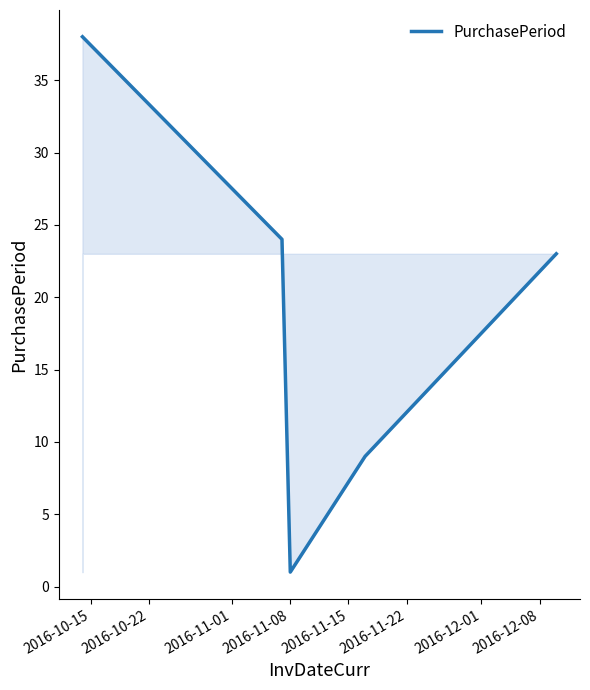

What is the smallest value displayed?

1